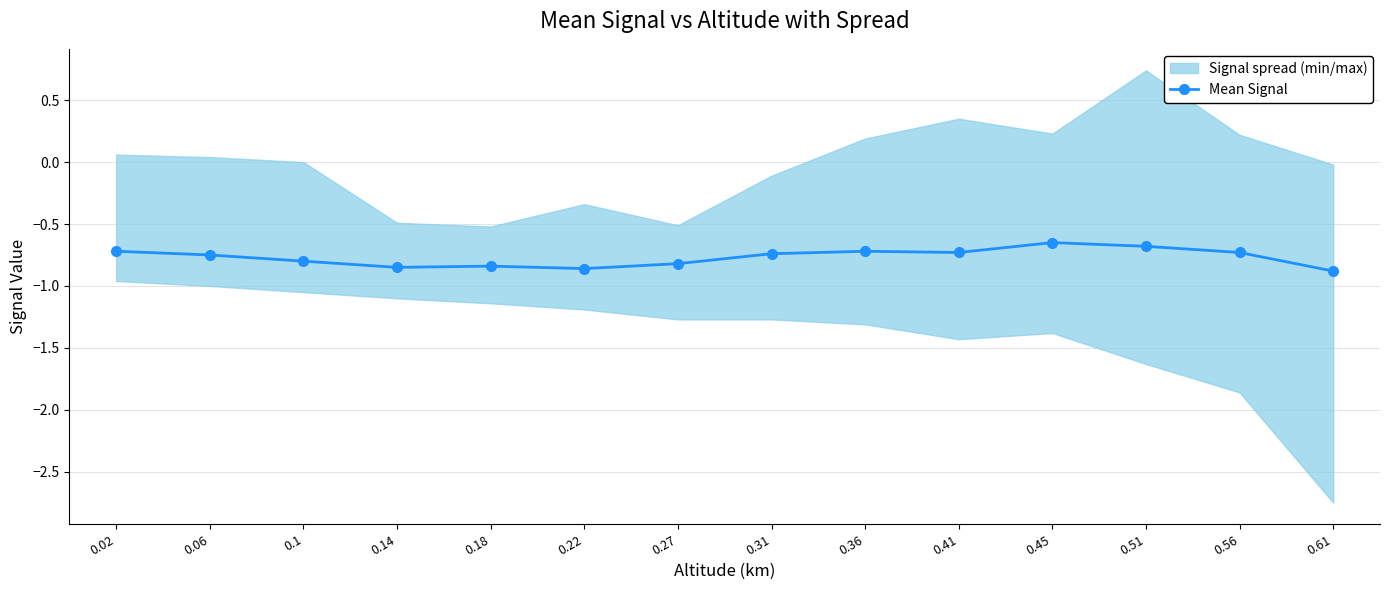

What is the sum of all values?

-10.8